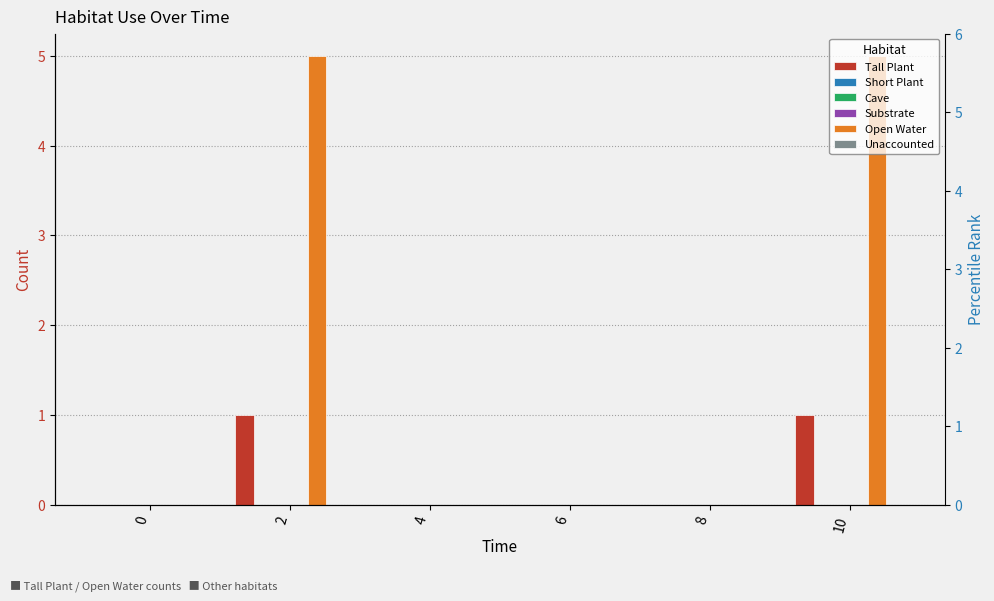

Does the chart contain stacked bars?

No